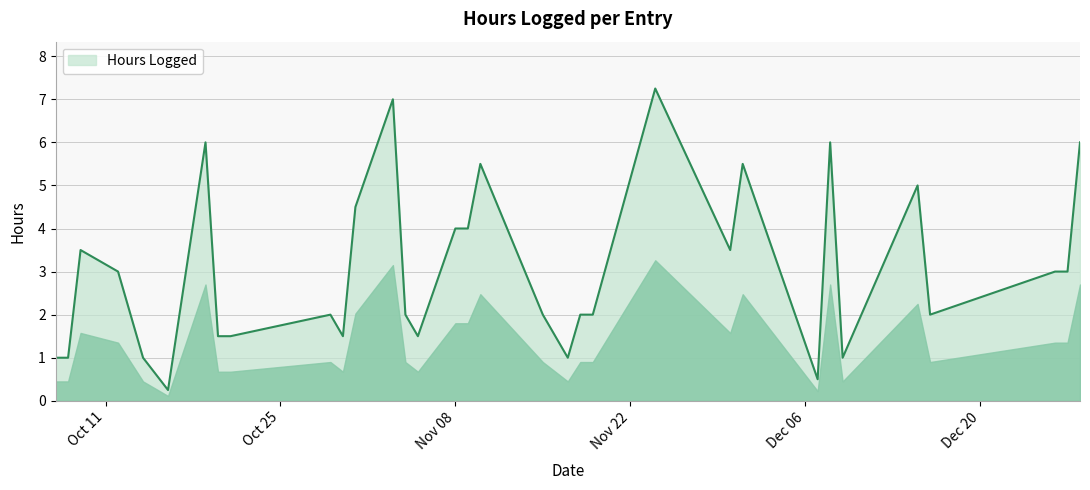

What is the difference between the maximum and minimum values?

7.0